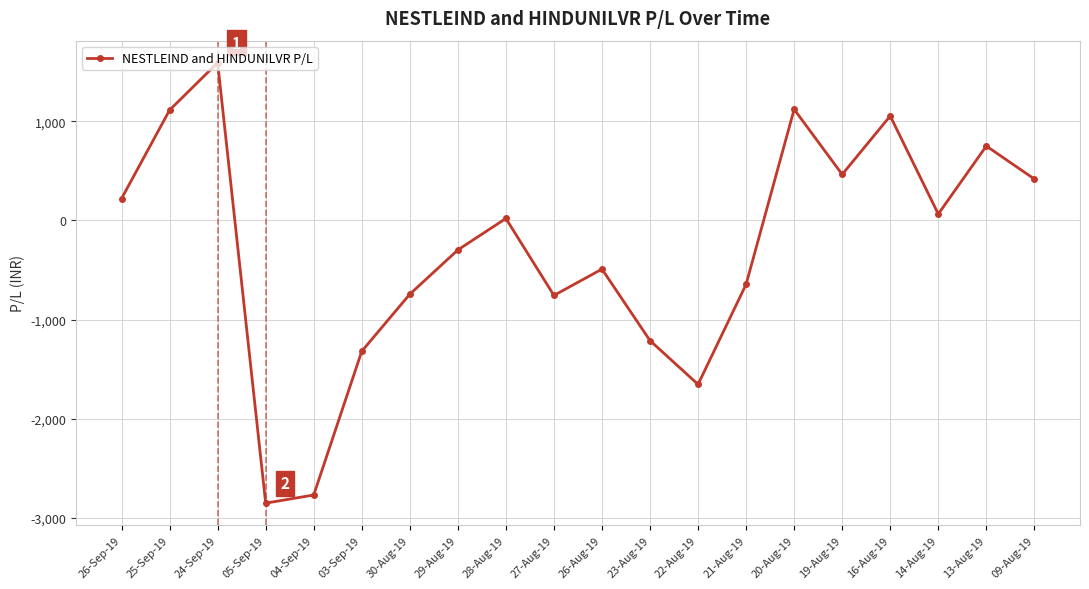

What is the label of the 10th point from the left?

27-Aug-19